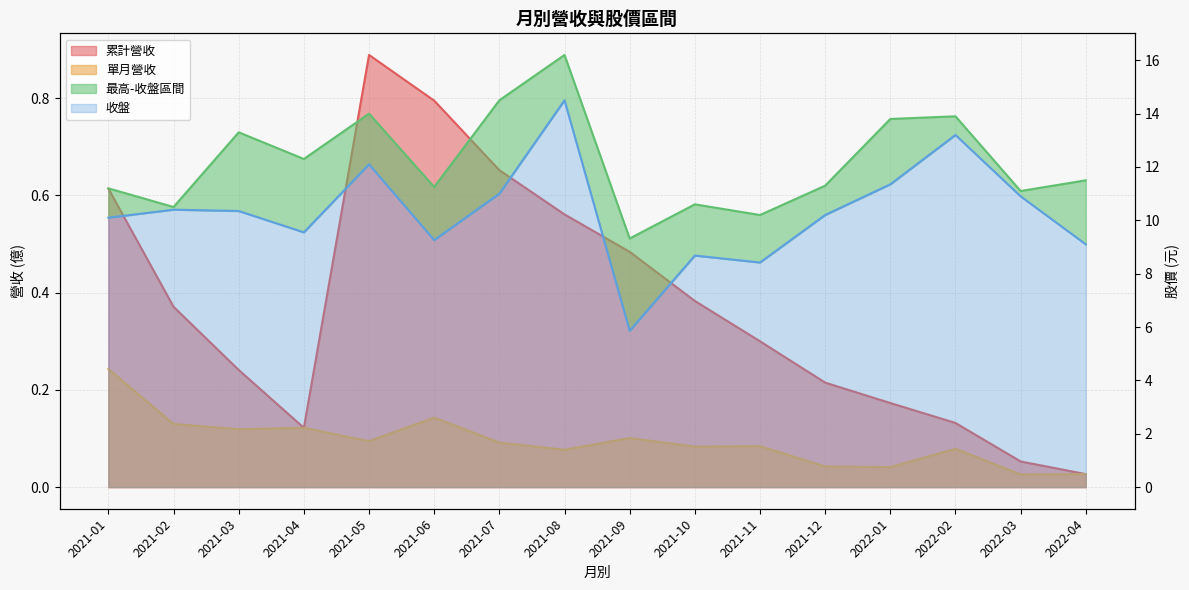

Where is the first local minimum for 收盤?

2021-04